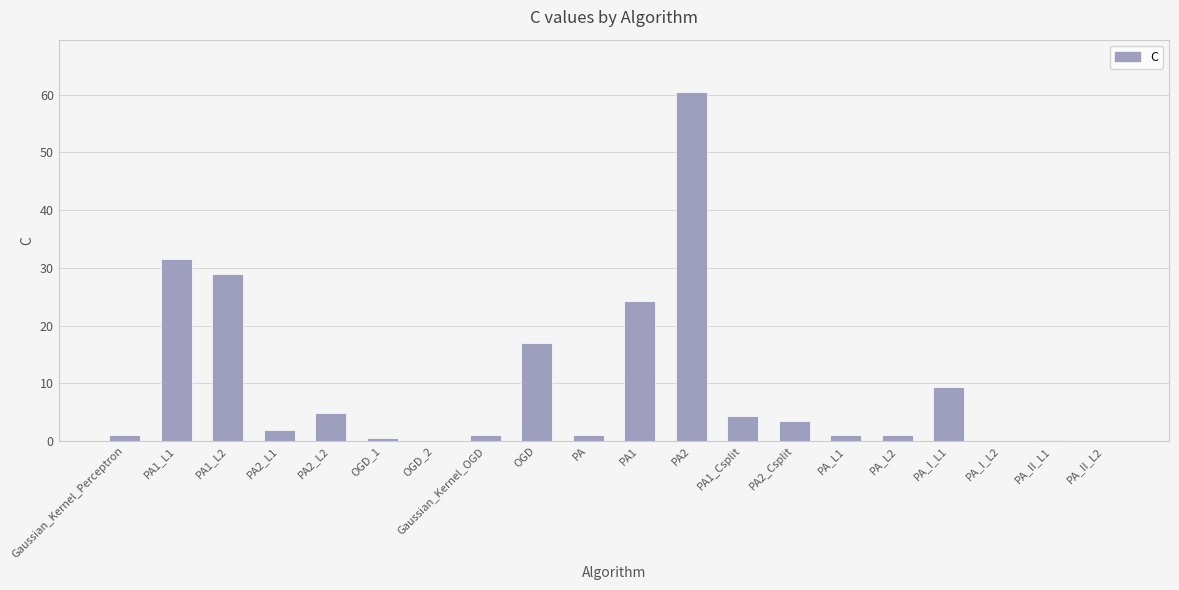

What is the sum of all values?

192.0